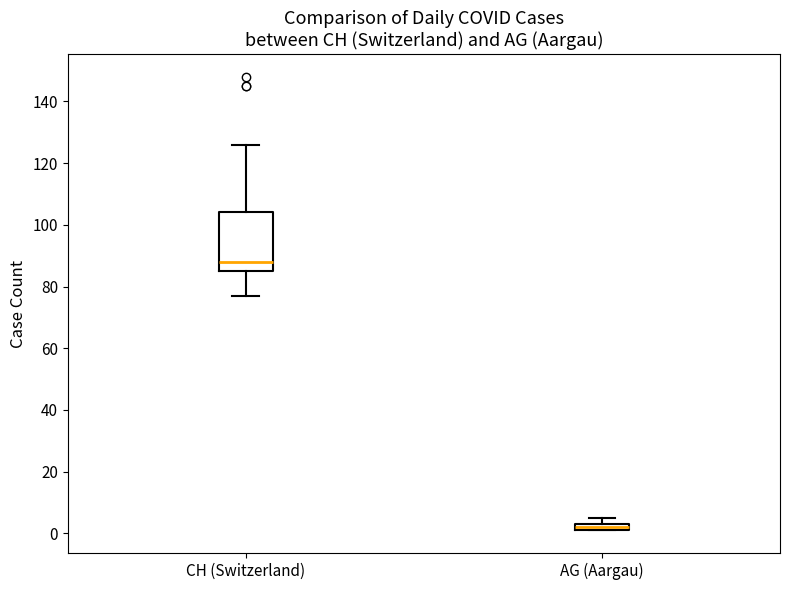

Which box's median line is the highest?

CH (Switzerland)